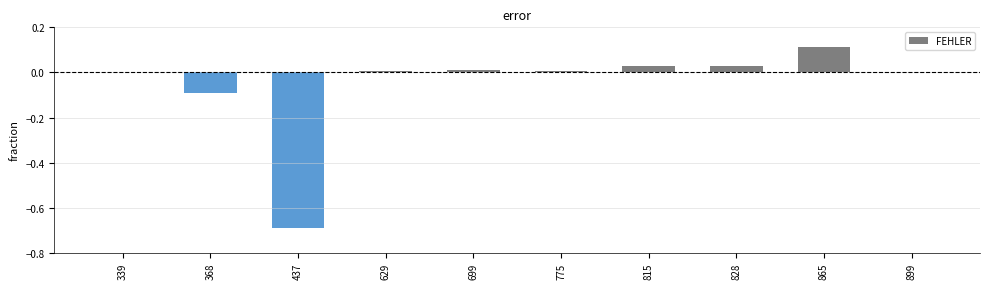

What is the change in value from 368 to 899?

+0.1